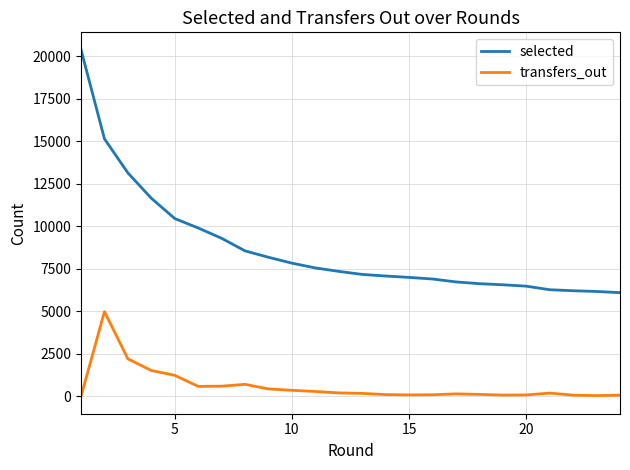

Which series has the widest spread of values?

selected